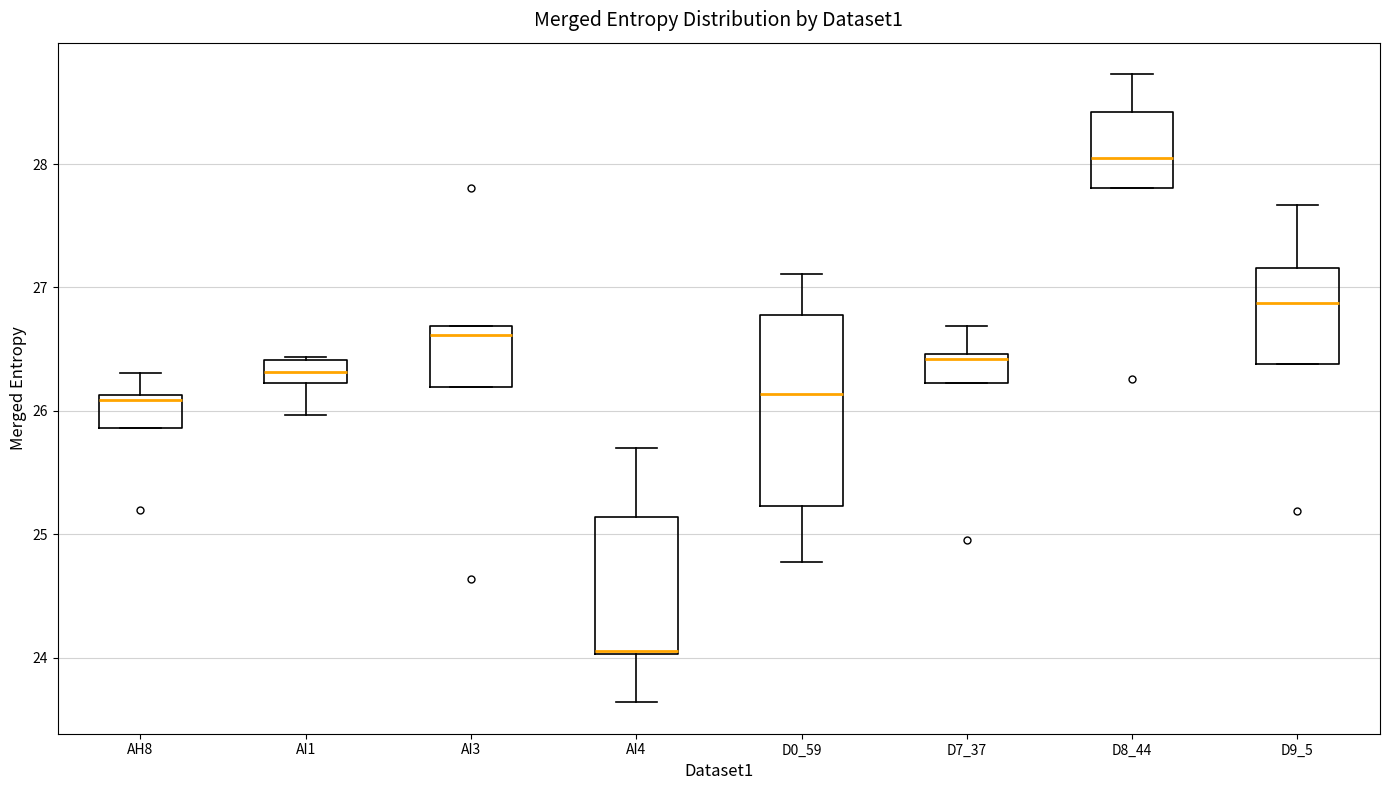

Reading left to right, transcribe this box plot: for each box, give where its median line is, the range the box spans, and where its two whiskers end, as read against the y-axis. The values are not printed on the chart, so give them approximately, as read against the axis.

AH8: median 26.1 (just below the box's upper edge), box 25.9 to 26.1, whiskers 25.9 to 26.3
AI1: median 26.3, box 26.2 to 26.4, whiskers 26.0 to 26.4
AI3: median 26.6, box 26.2 to 26.7, whiskers 26.2 to 26.7
AI4: median 24.1 (drawn on the box's lower edge), box 24.0 to 25.1, whiskers 23.6 to 25.7
D0_59: median 26.1, box 25.2 to 26.8, whiskers 24.8 to 27.1
D7_37: median 26.4, box 26.2 to 26.5, whiskers 26.2 to 26.7
D8_44: median 28.1, box 27.8 to 28.4, whiskers 27.8 to 28.7
D9_5: median 26.9, box 26.4 to 27.2, whiskers 26.4 to 27.7